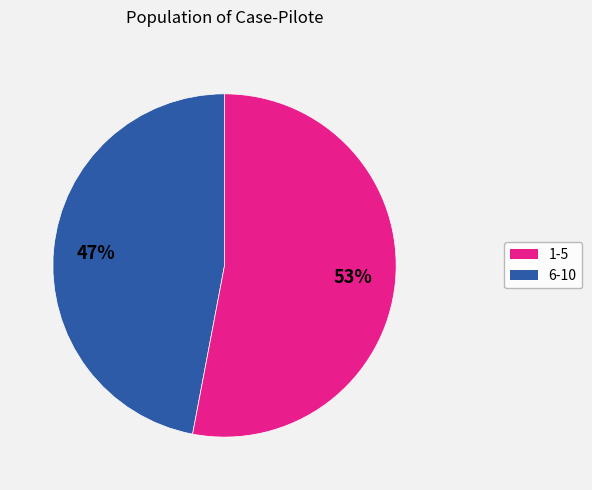

Is there a majority slice in this chart?

Yes